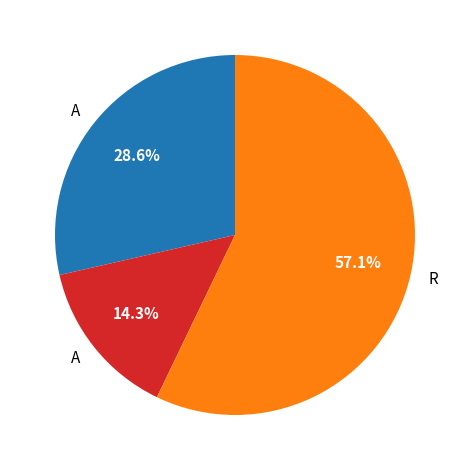

To the nearest percent, what is the difference between the largest and smallest slice percentages?

43%